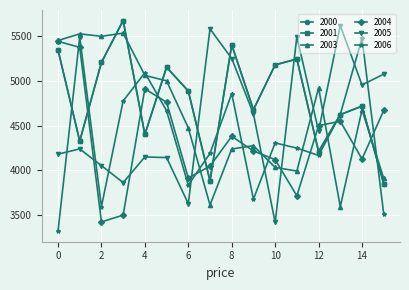

Does the chart have visible grid lines?

Yes